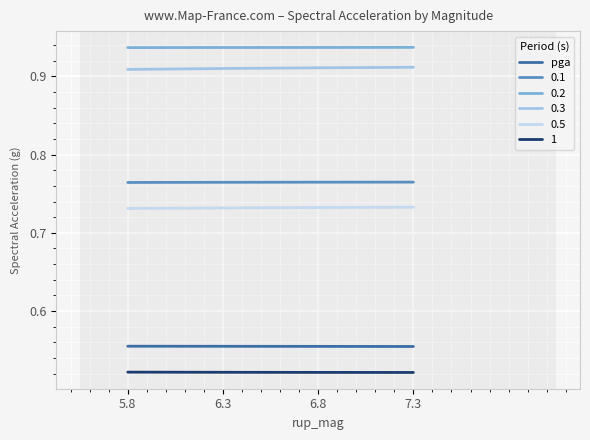

Is it true that 0.1 equals 1.2 at 7.3?

False